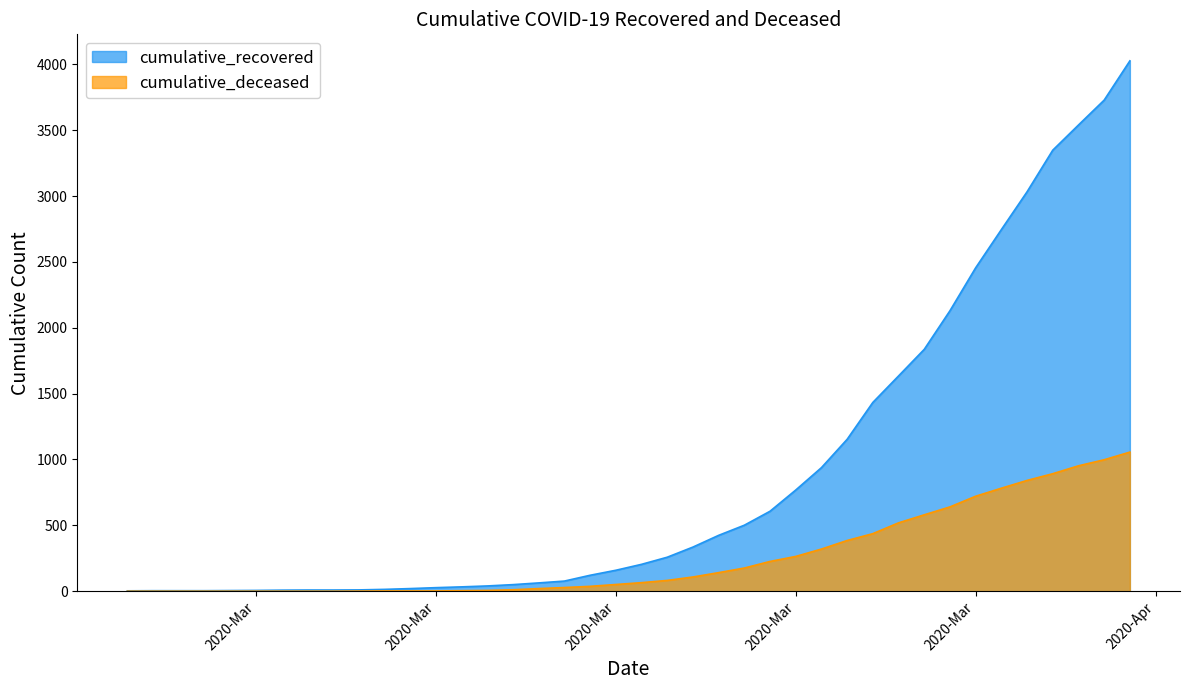

Which has a higher value, 2020-03-13 or 2020-04-03?

2020-04-03